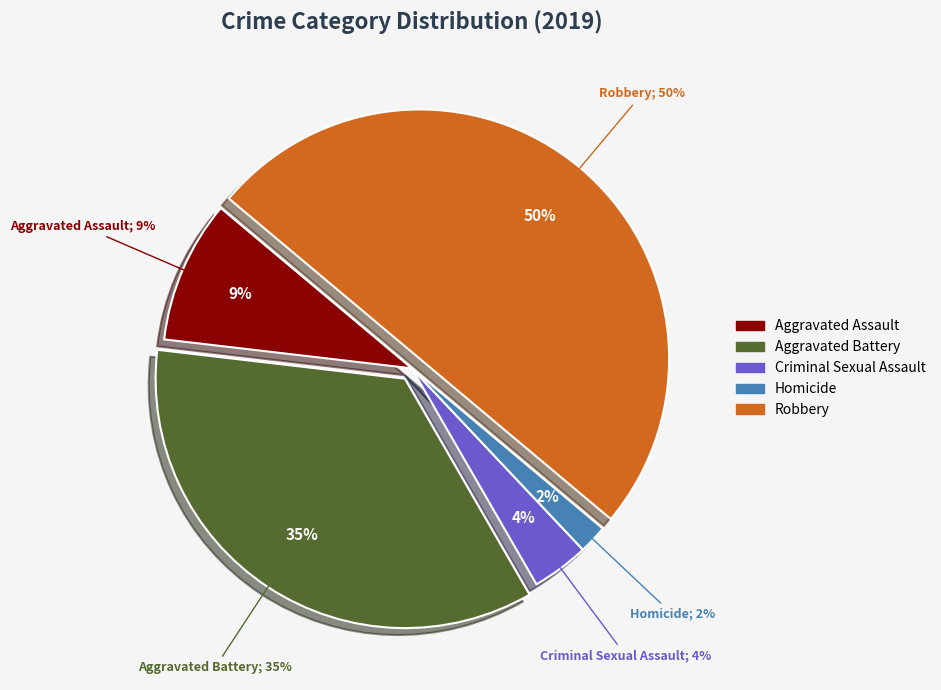

The Robbery slice represents 50% of the pie. True or false?

True